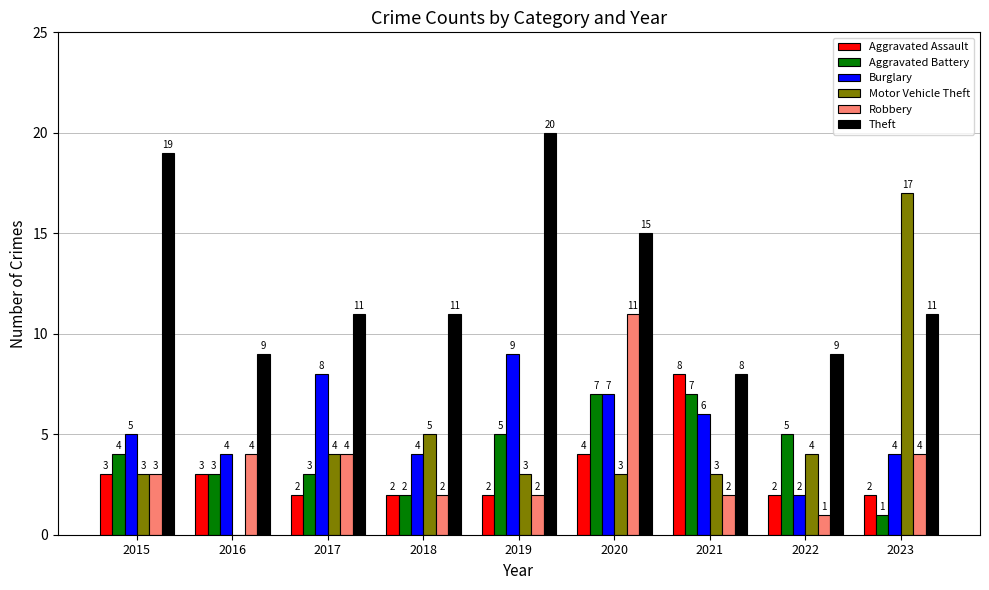

Which series has the widest spread of values?

Motor Vehicle Theft